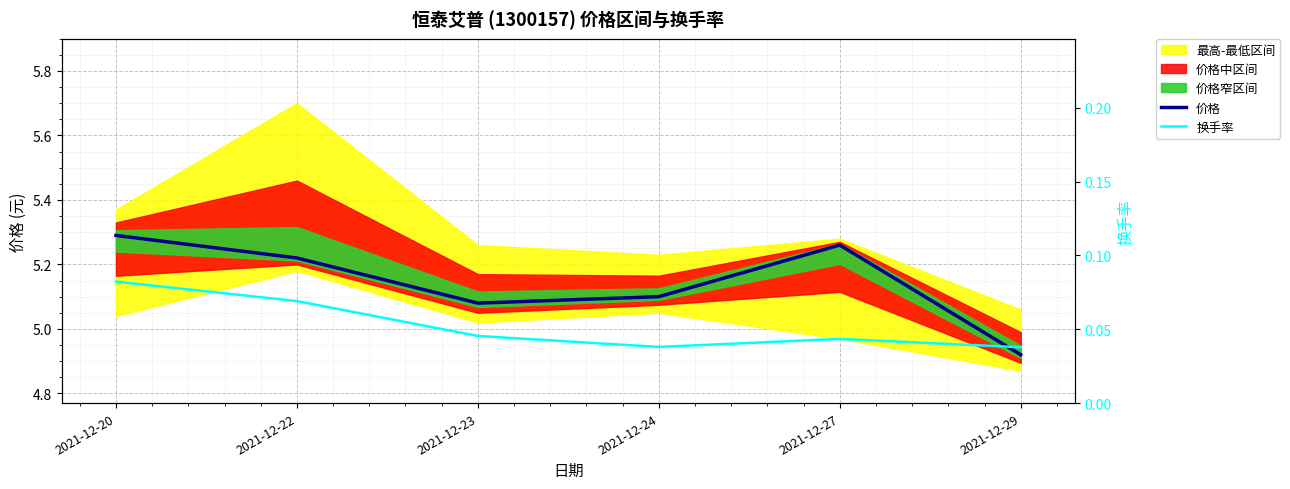

Which series changed the most between 2021-12-20 and 2021-12-29?

价格